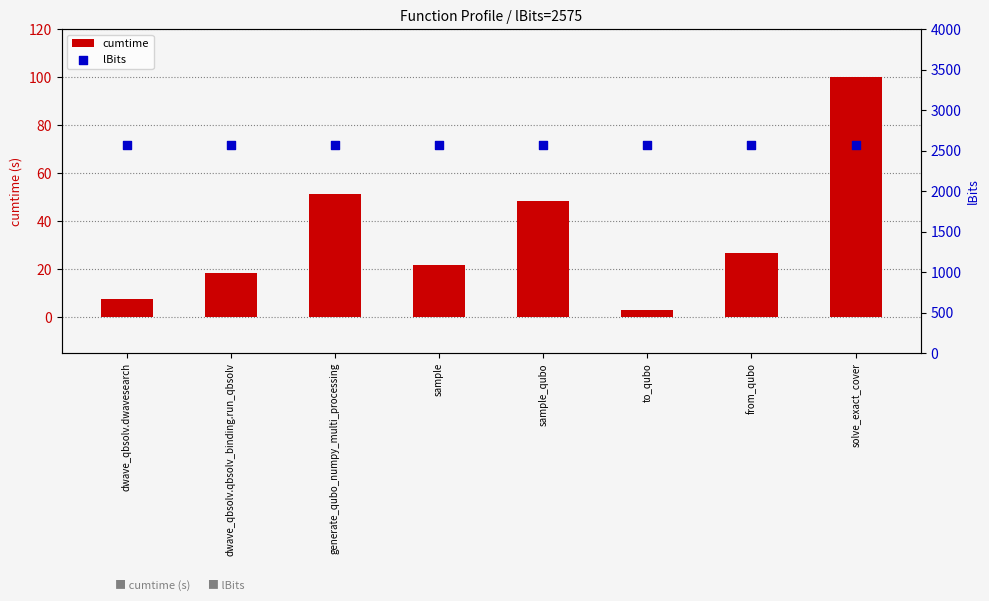

Which series has the largest total across all categories?

lBits